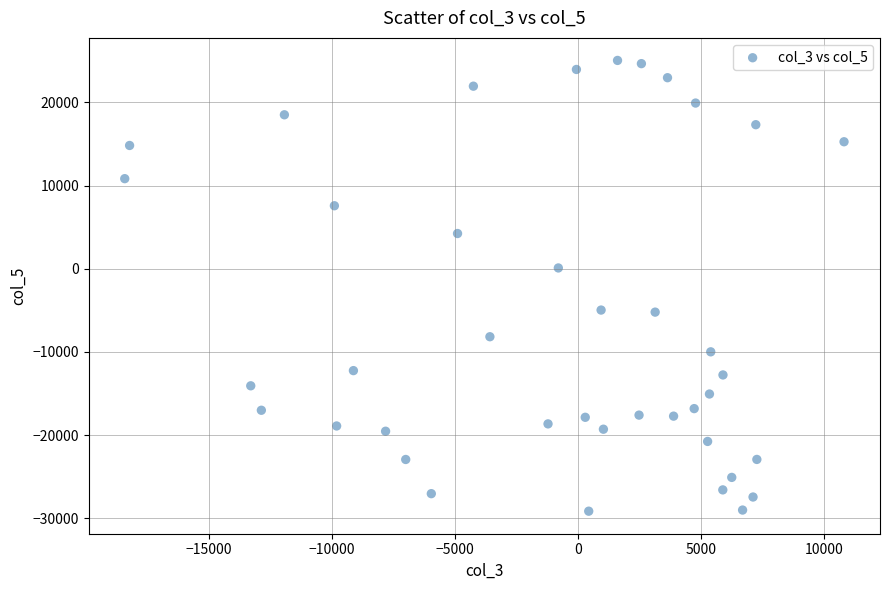

What is the range of X values (max minus min)?

29232